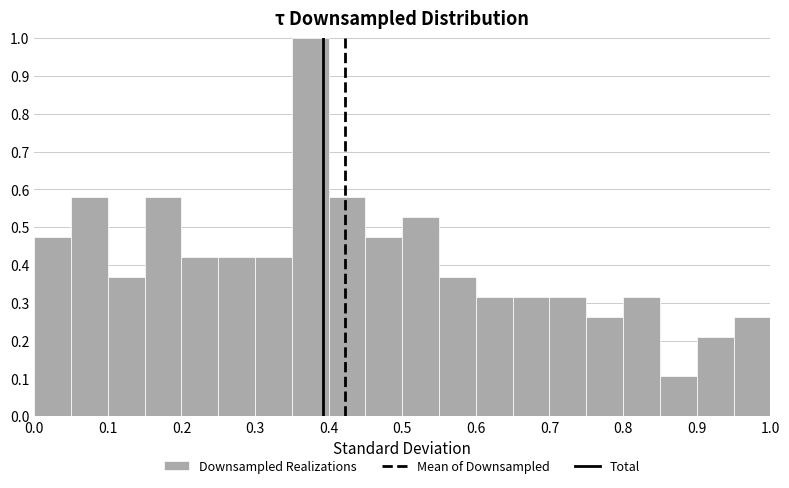

Reading left to right, list every bar in this chart as the range it spans on the x-axis followed by its height. The values are not printed on the chart, so give them approximately, as read against the axis.

0.00 to 0.05: 0.47
0.05 to 0.10: 0.58
0.10 to 0.15: 0.37
0.15 to 0.20: 0.58
0.20 to 0.25: 0.42
0.25 to 0.30: 0.42
0.30 to 0.35: 0.42
0.35 to 0.40: 1.00
0.40 to 0.45: 0.58
0.45 to 0.50: 0.47
0.50 to 0.55: 0.53
0.55 to 0.60: 0.37
0.60 to 0.65: 0.32
0.65 to 0.70: 0.32
0.70 to 0.75: 0.32
0.75 to 0.80: 0.26
0.80 to 0.85: 0.32
0.85 to 0.90: 0.11
0.90 to 0.95: 0.21
0.95 to 1.00: 0.26